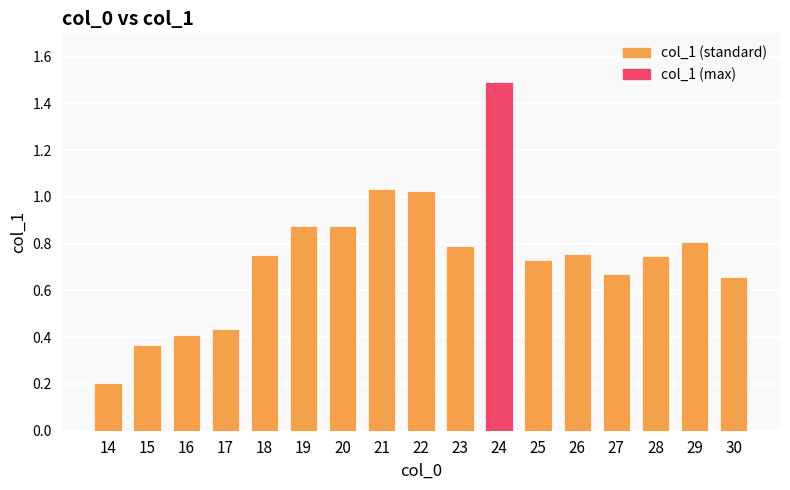

What is the change in value from 21 to 28?

-0.3